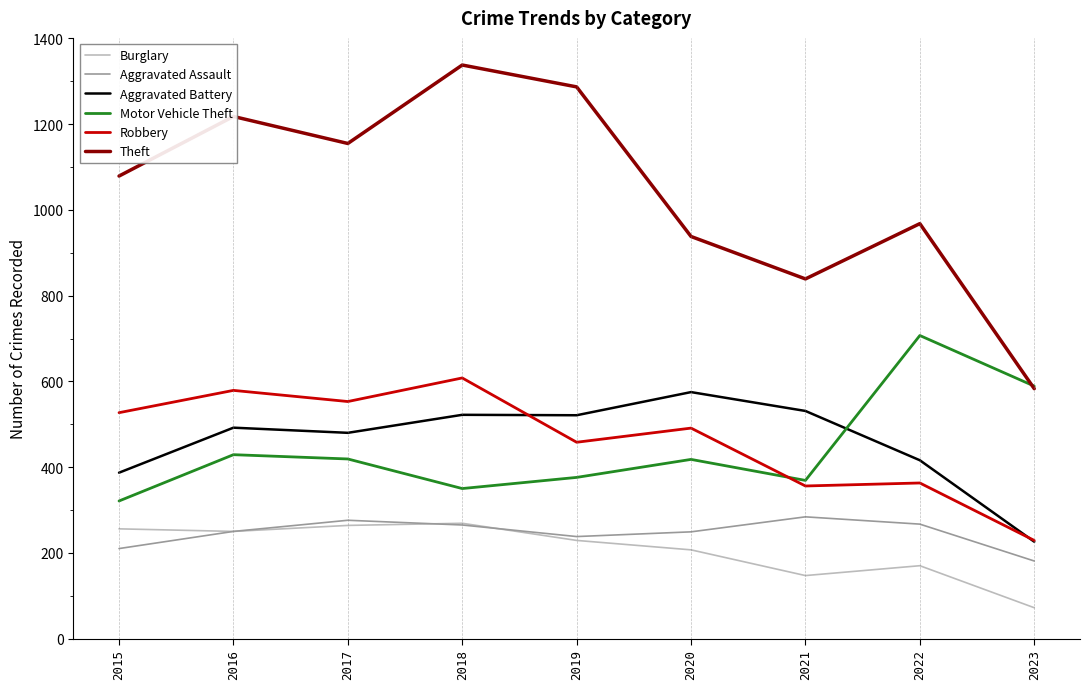

At how many categories does at least one series exceed 1302?

1